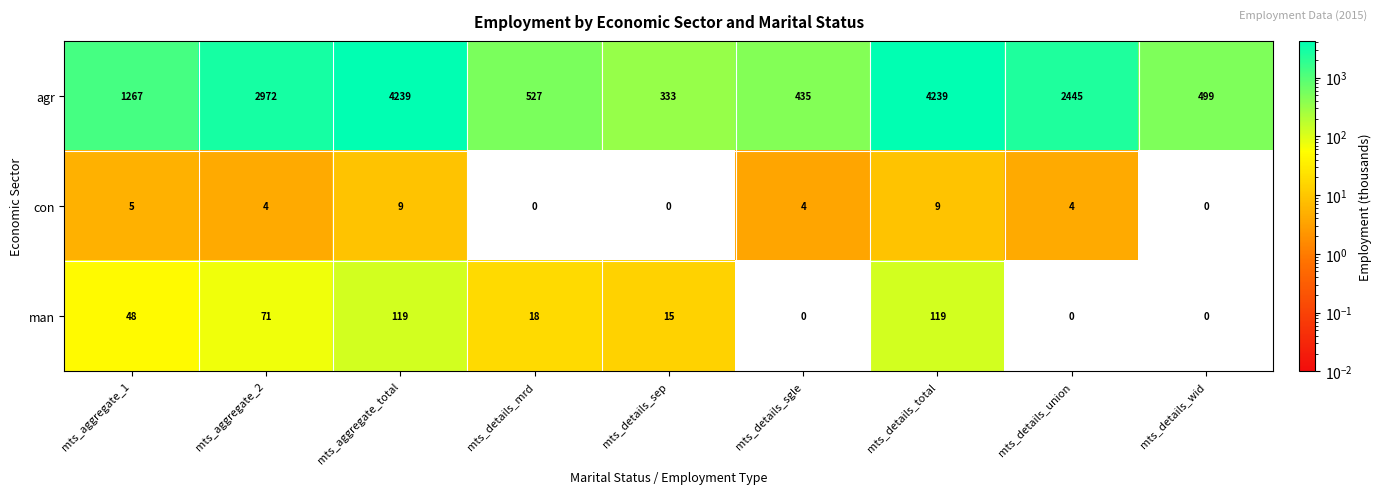

Which series has the largest range (max minus min)?

agr